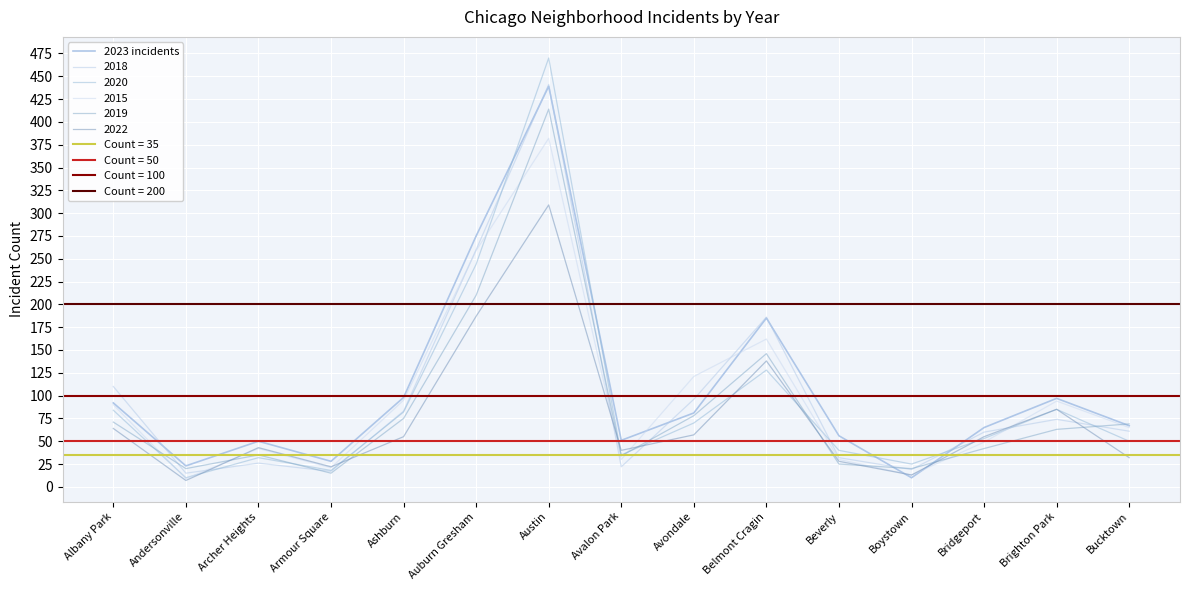

Rank the categories by value from highest to lowest.

Austin, Auburn Gresham, Belmont Cragin, Ashburn, Brighton Park, Albany Park, Avondale, Bucktown, Bridgeport, Beverly, Avalon Park, Archer Heights, Armour Square, Andersonville, Boystown